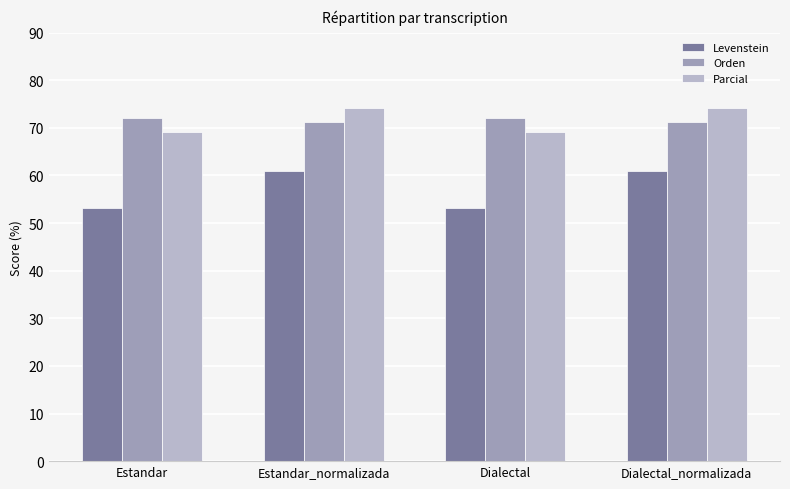

Reading left to right, list all the values displayed in this chart.

Levenstein: 53.3	61.0	53.3	61.0
Orden: 72.2	71.2	72.2	71.2
Parcial: 69.2	74.2	69.2	74.2